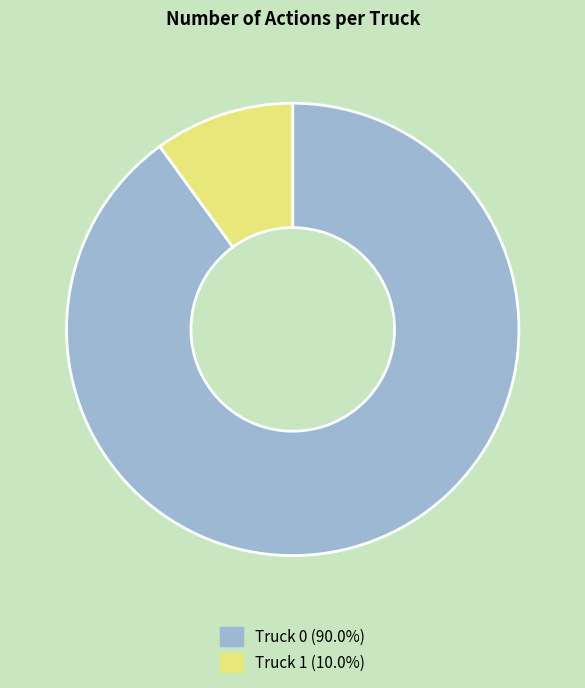

True or false: Truck 1 accounts for 1% of the total.

False